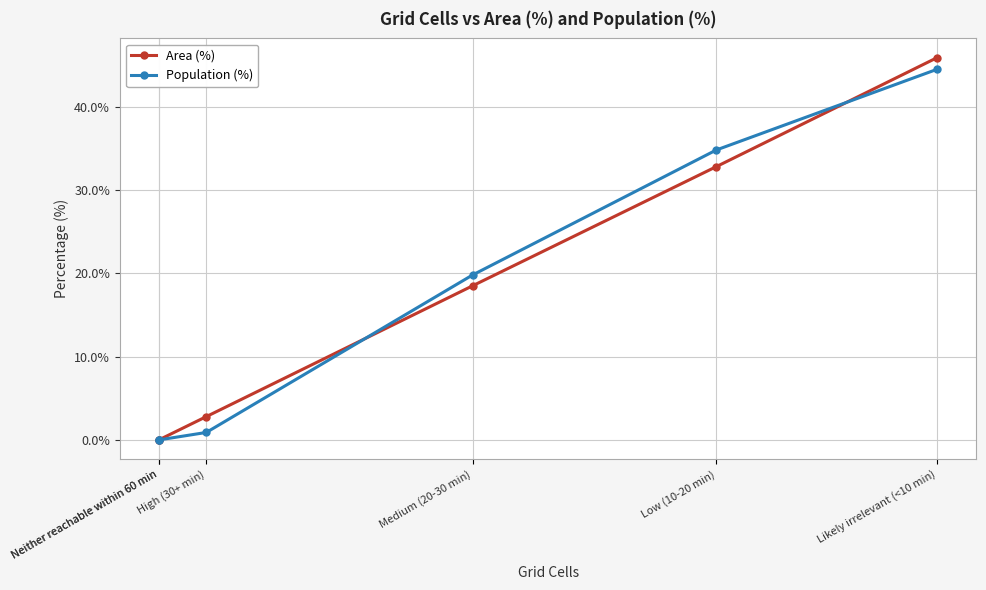

What is the difference between the Area (%) values at Medium (20-30 min) and High (30+ min)?

15.7